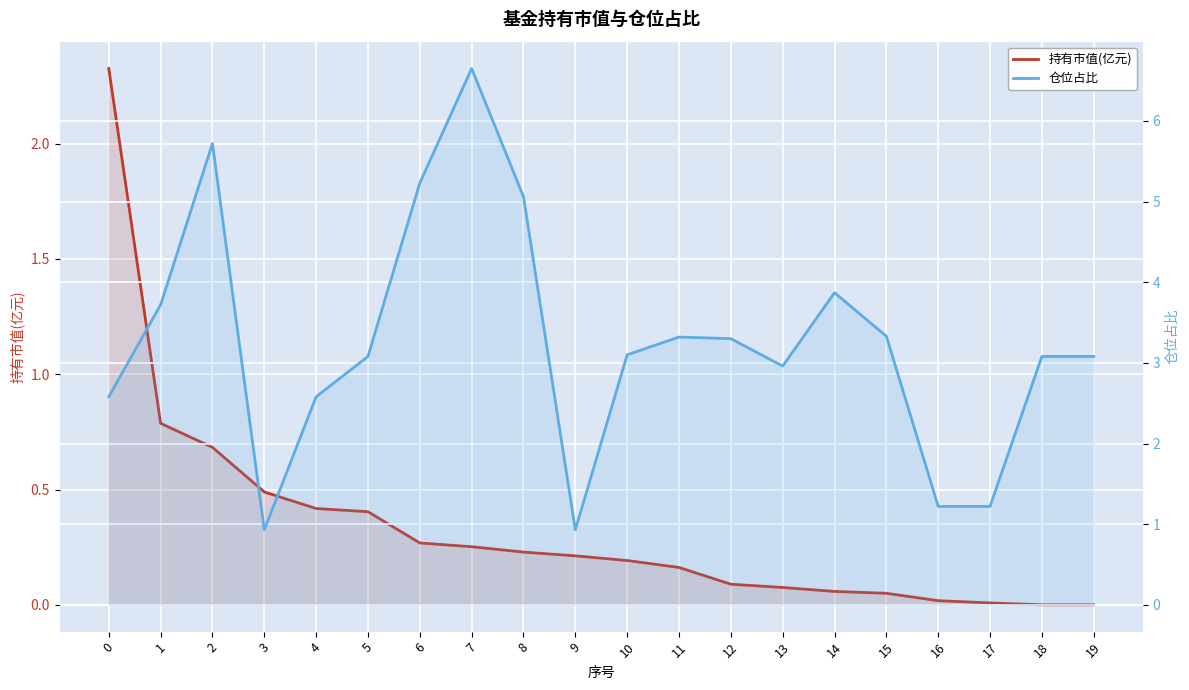

How many lines are shown in the chart?

2